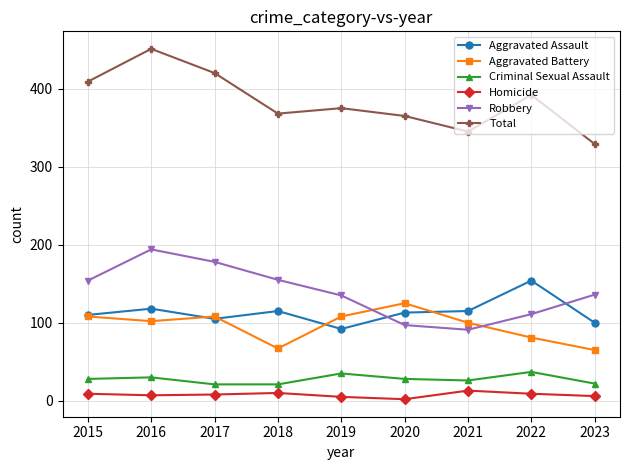

How many distinct data groups are displayed?

6